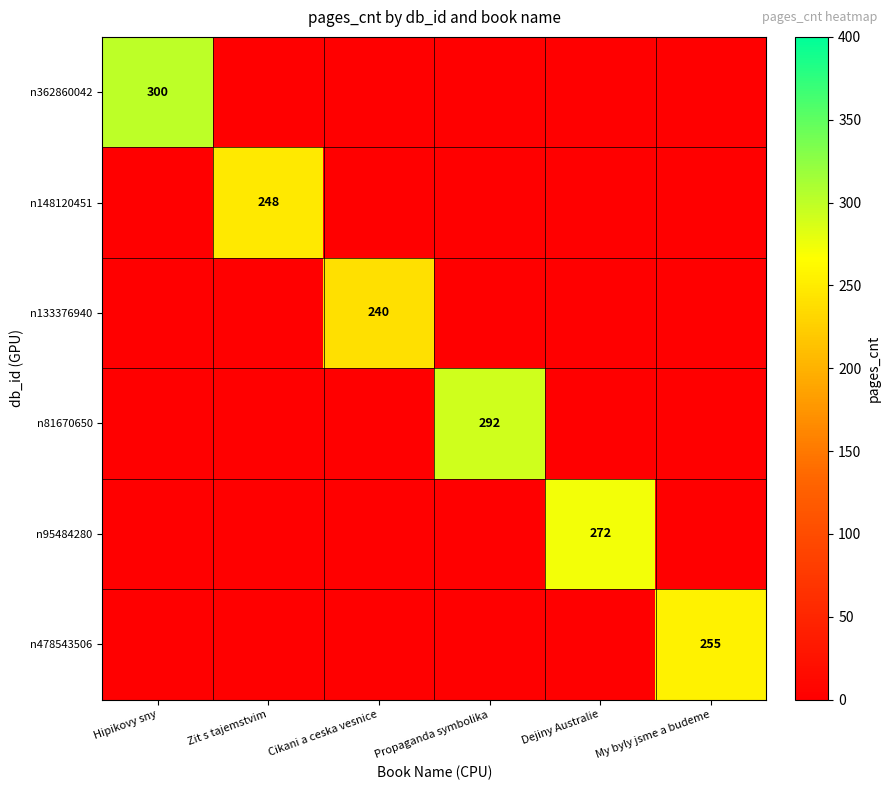

At which category is the sum across all series the highest?

Hipikovy sny